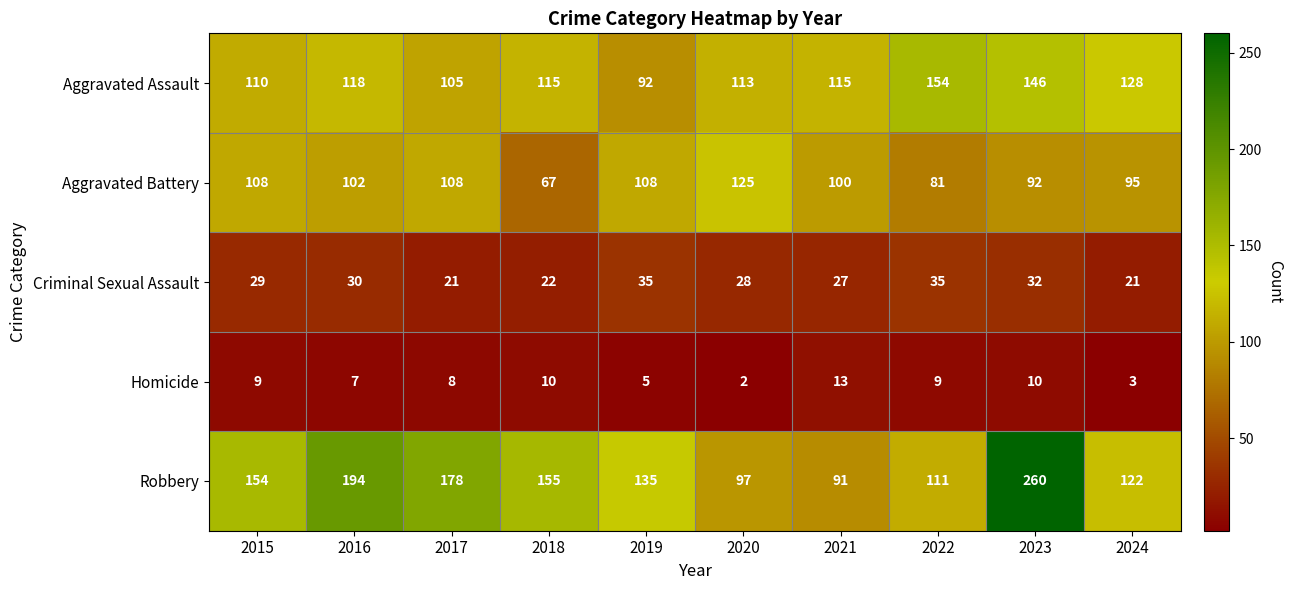

List the series in order of their peak value, lowest first.

Homicide, Criminal Sexual Assault, Aggravated Battery, Aggravated Assault, Robbery